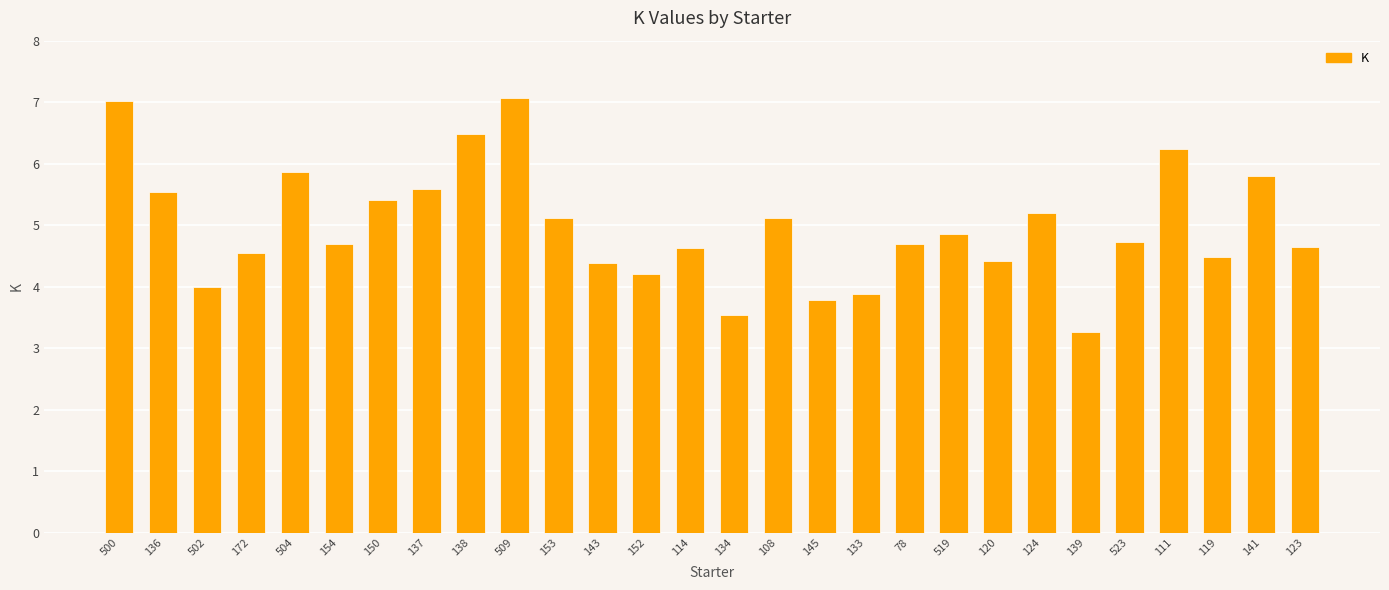

Reading left to right, transcribe all the data shown in this chart.

7.0	5.5	4.0	4.5	5.9	4.7	5.4	5.6	6.5	7.1	5.1	4.4	4.2	4.6	3.5	5.1	3.8	3.9	4.7	4.9	4.4	5.2	3.3	4.7	6.2	4.5	5.8	4.6